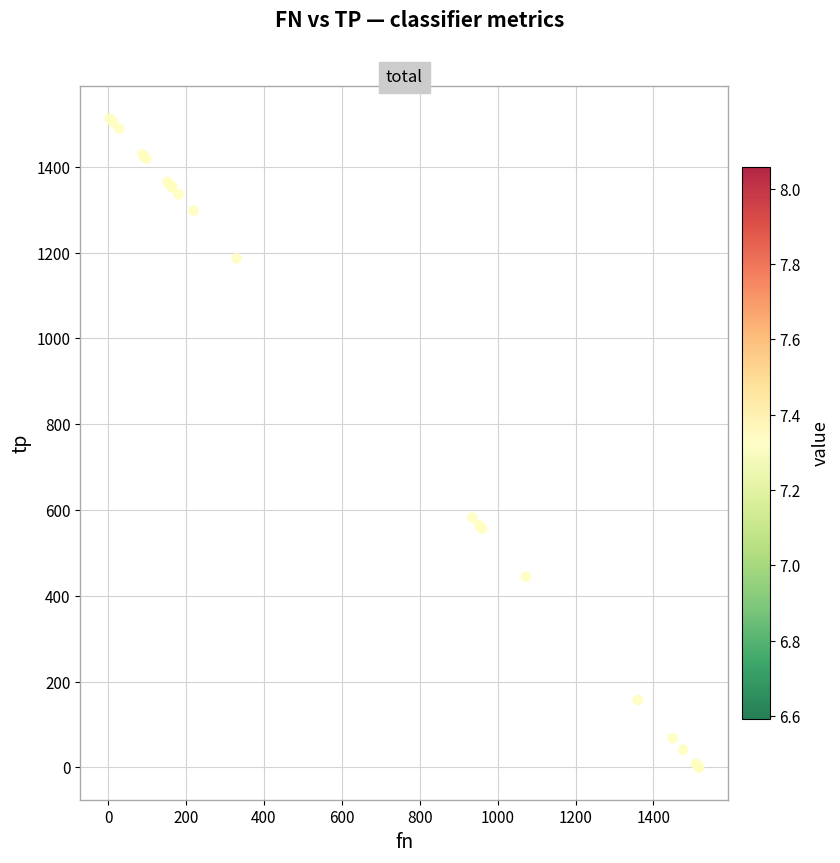

What Y value in the scatter plot is closest to 756?

582